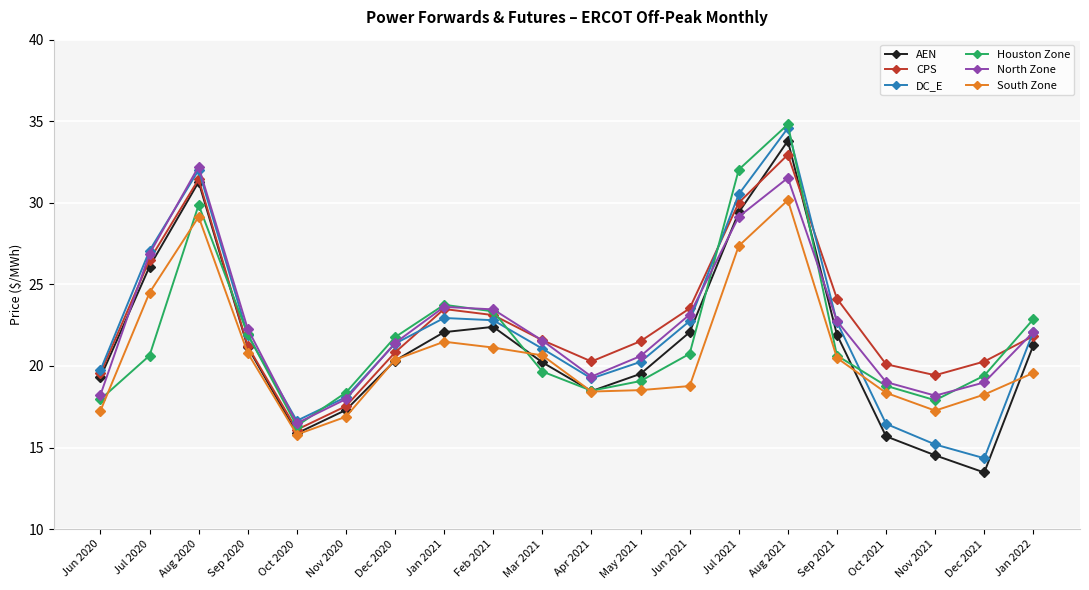

True or false: South Zone and North Zone cross at least once.

False